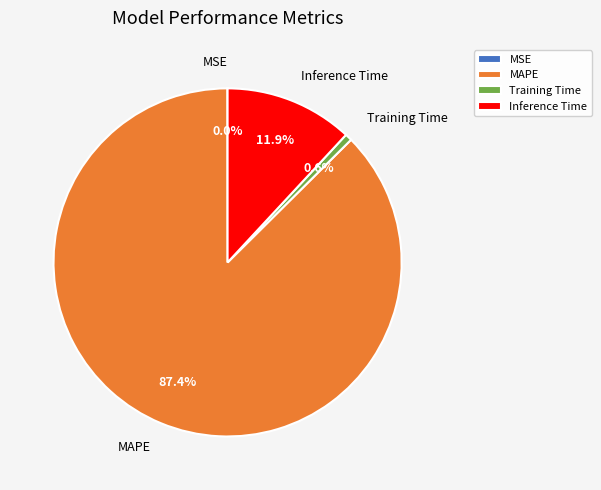

What is the largest slice in the pie chart?

MAPE